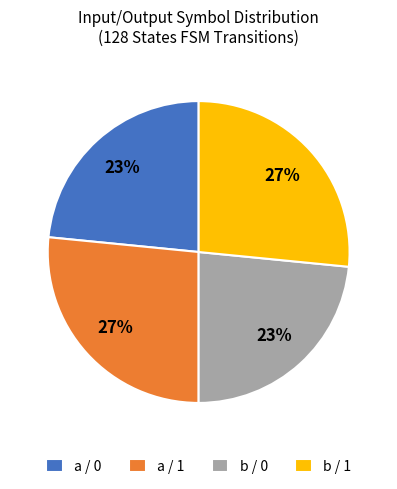

To the nearest percent, what is the combined percentage of a / 1 and a / 0?

50%